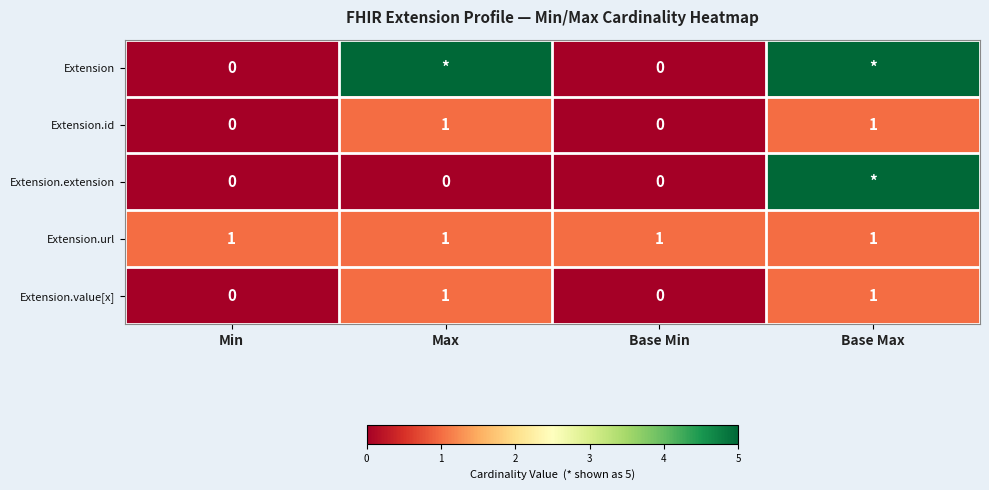

The Extension.id series shows 2 at Max. True or false?

False